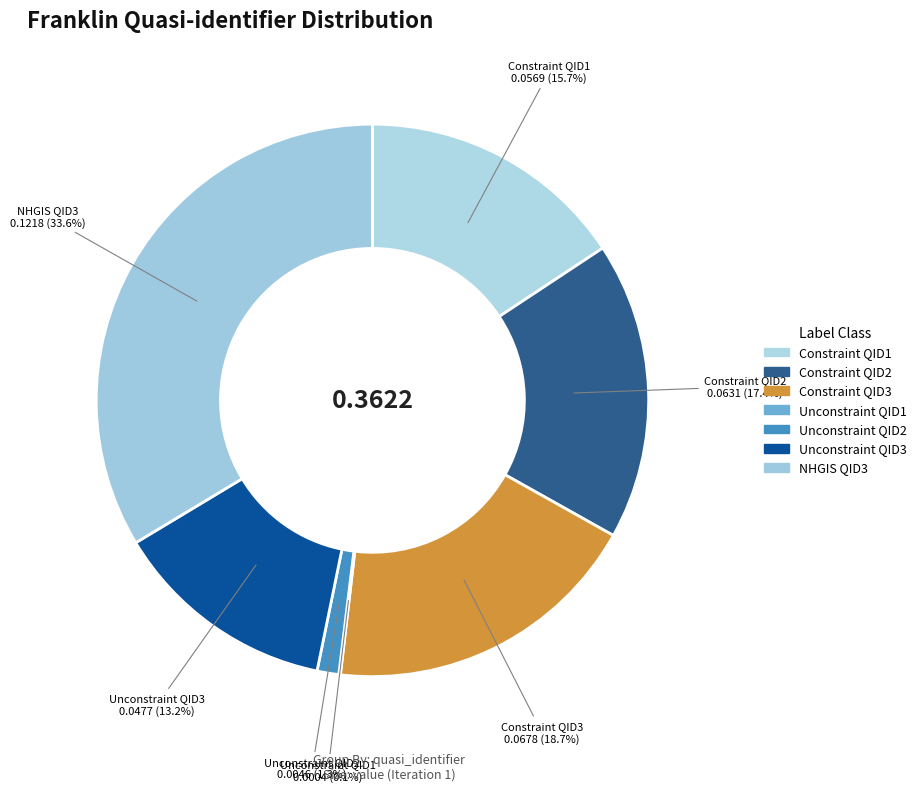

To the nearest percent, what portion does Unconstraint QID2 represent?

1%